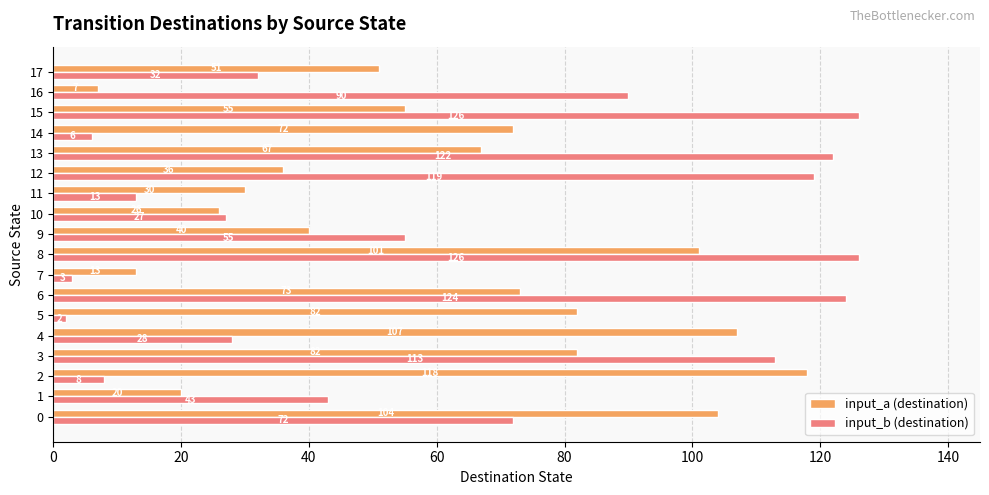

Rank the series at 15 from lowest to highest value.

input_a (destination), input_b (destination)